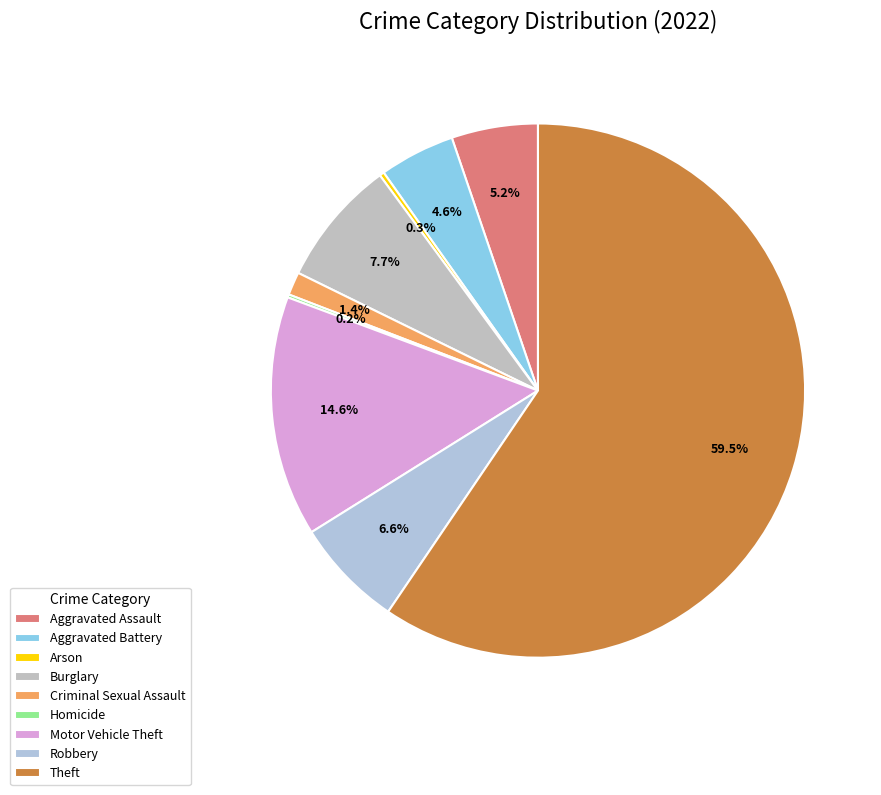

To the nearest percent, what is the difference between the largest and smallest slice percentages?

59%